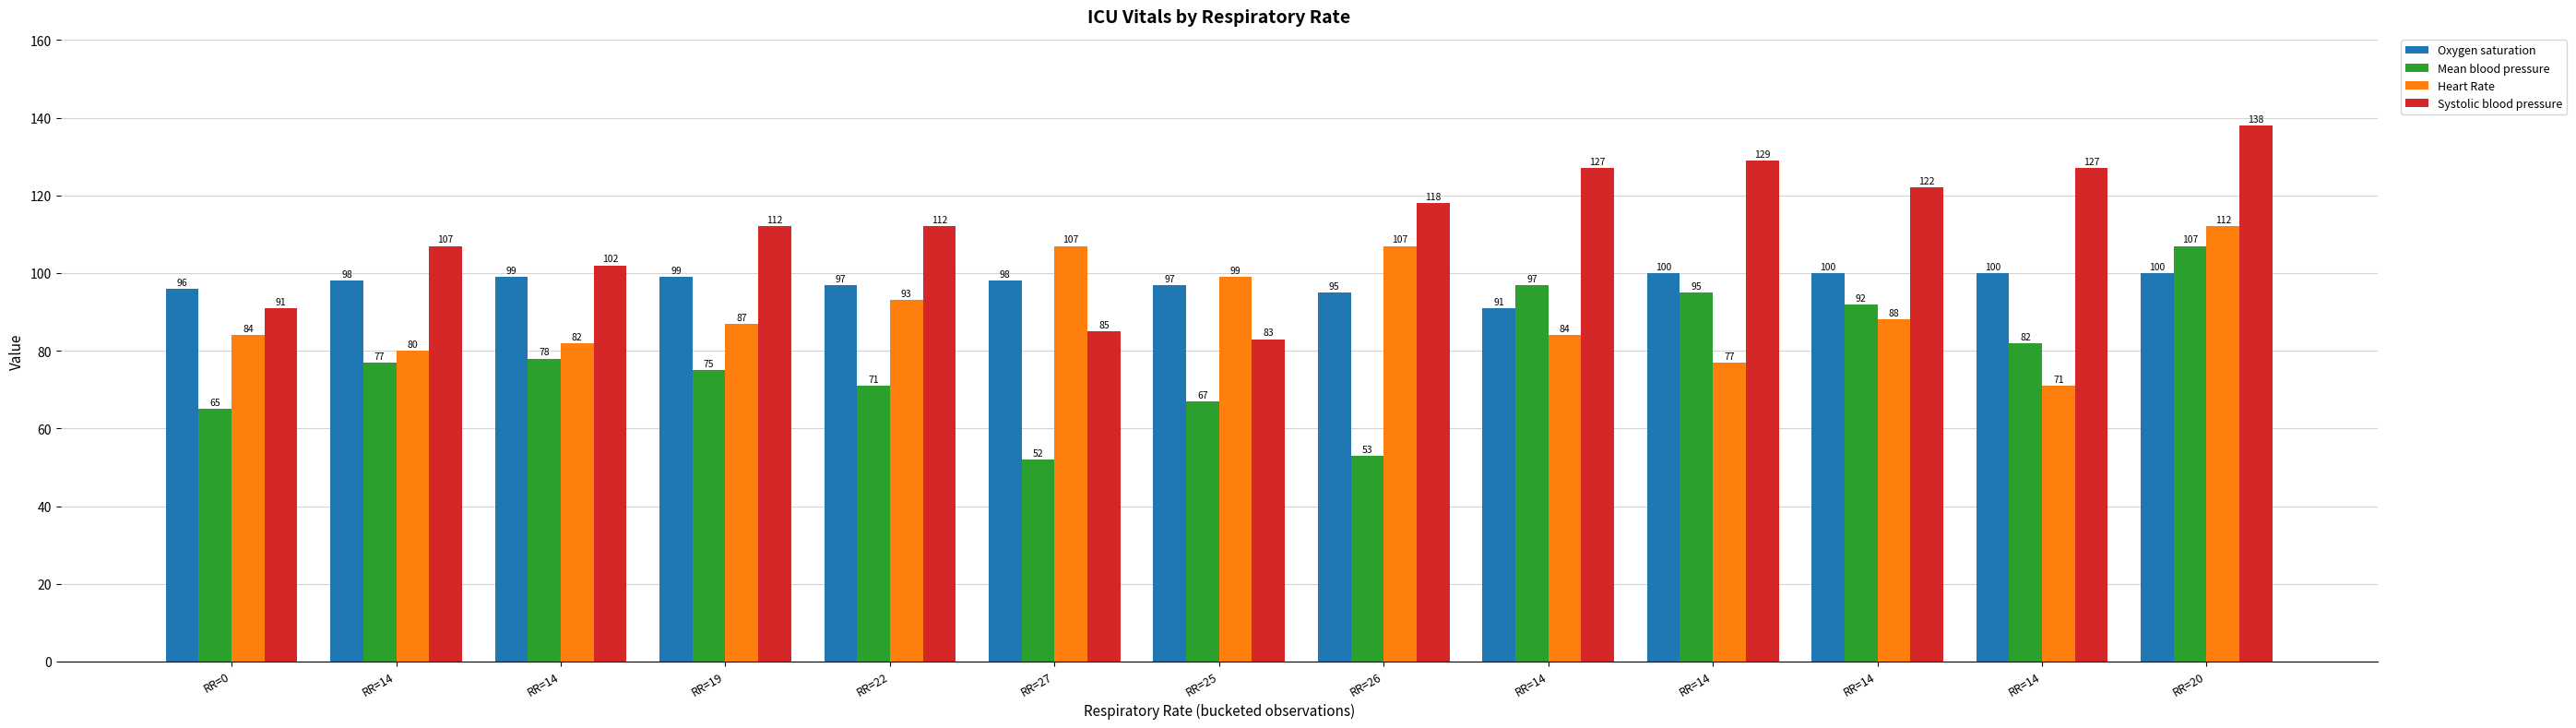

What is the sum of the Mean blood pressure values at RR=14 and RR=14?

175